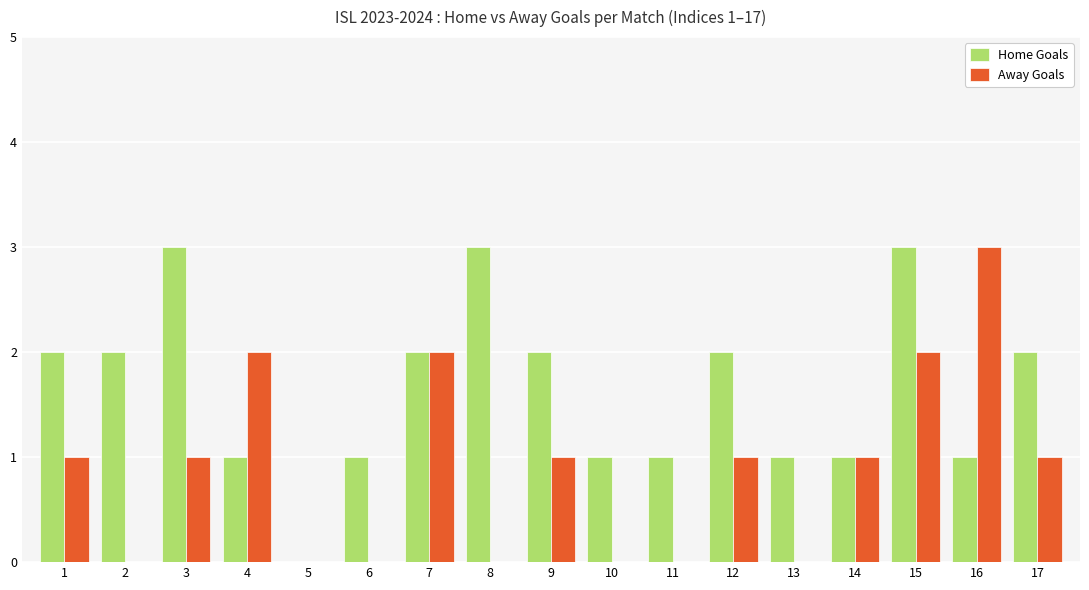

What is the difference between the Away Goals values at 11 and 16?

3